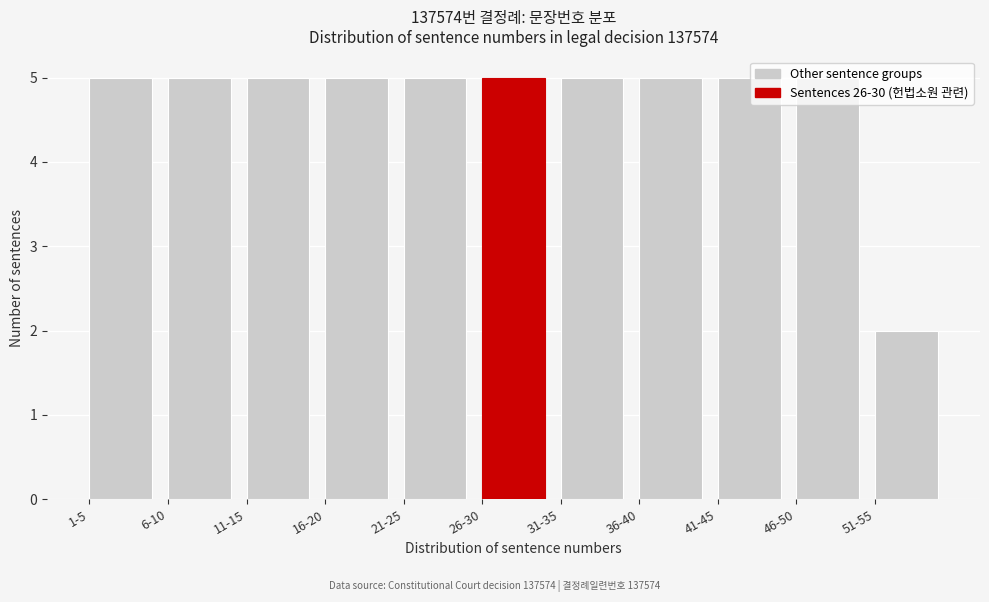

True or false: the data shows 8 at 6-10.

False